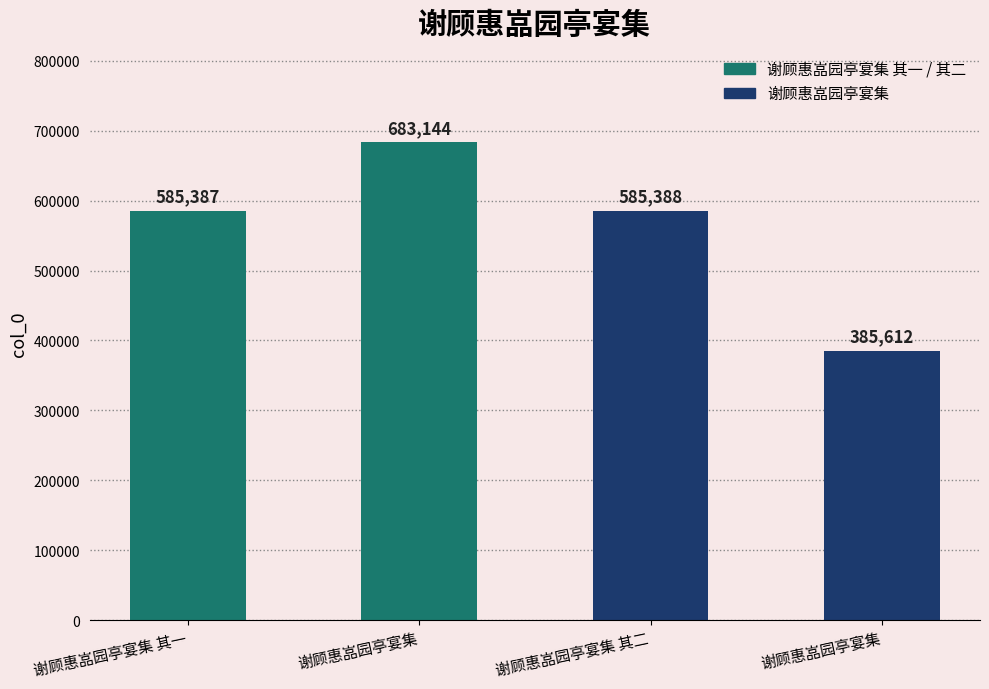

The chart shows a value of 683144 at 谢顾惠嵓园亭宴集. True or false?

True